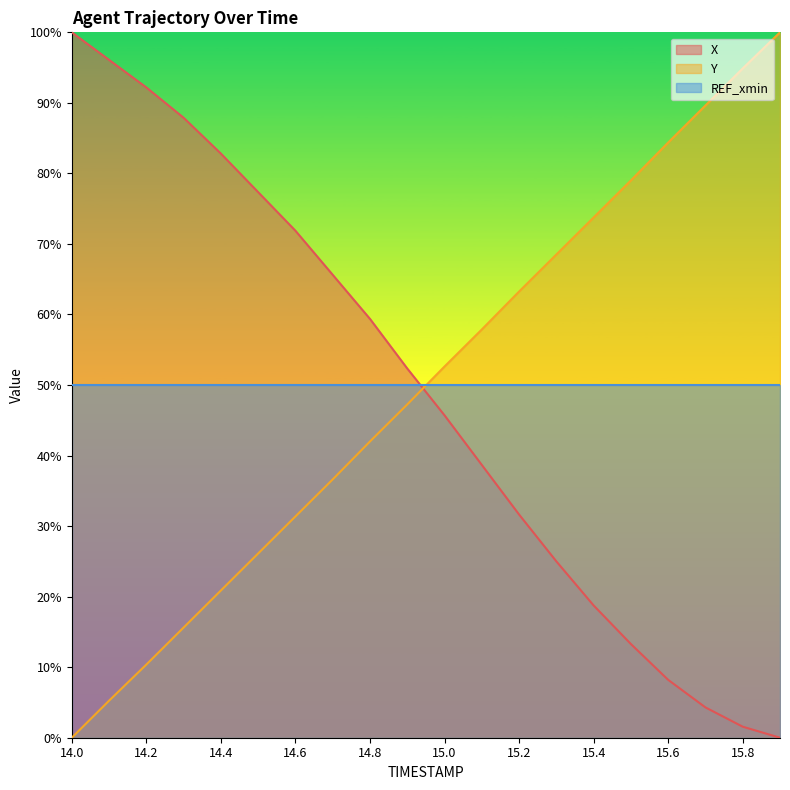

True or false: Y and X cross at least once.

True